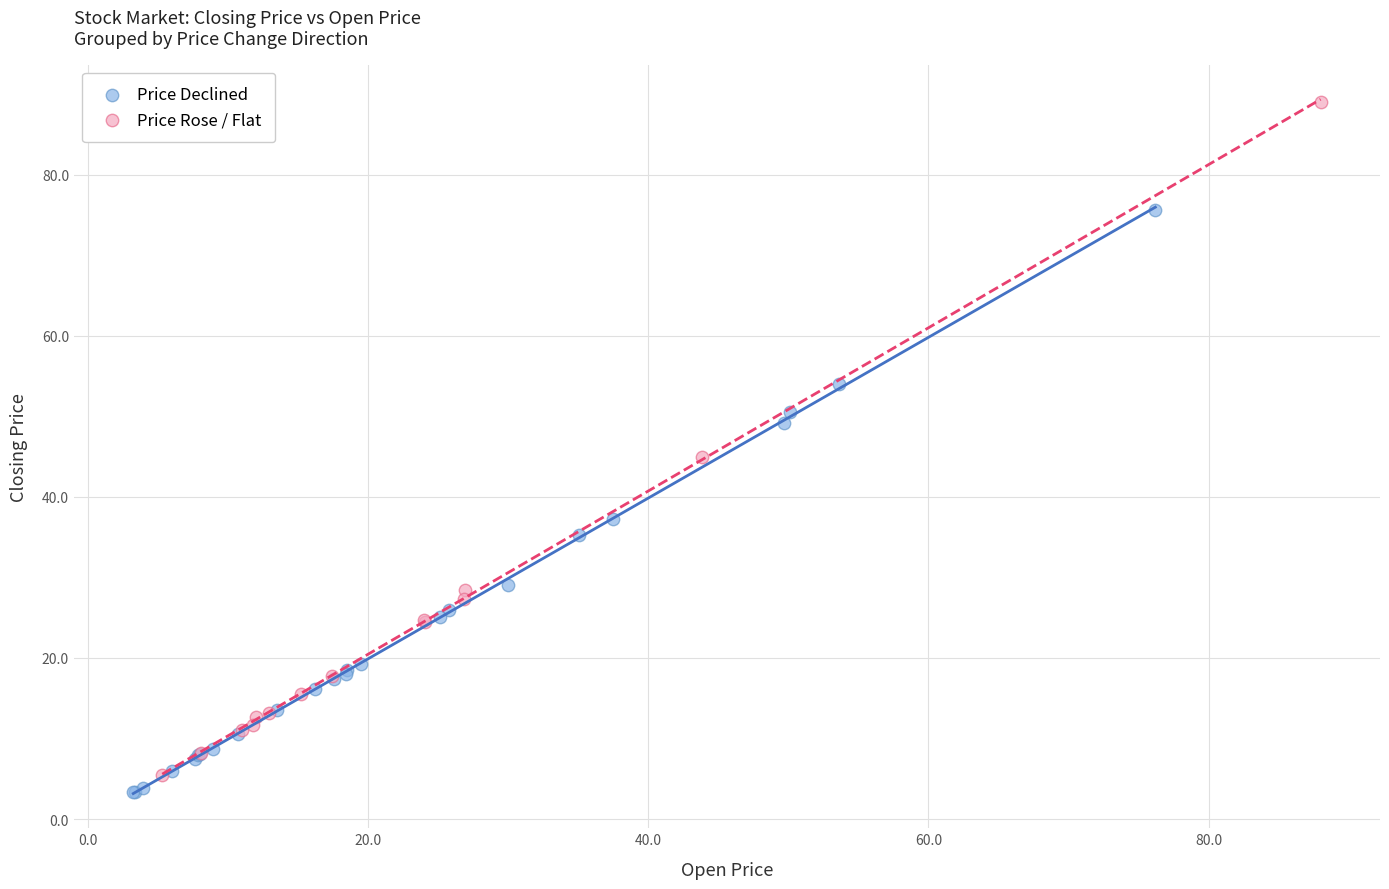

Which series reaches the maximum Y coordinate?

Price Rose / Flat